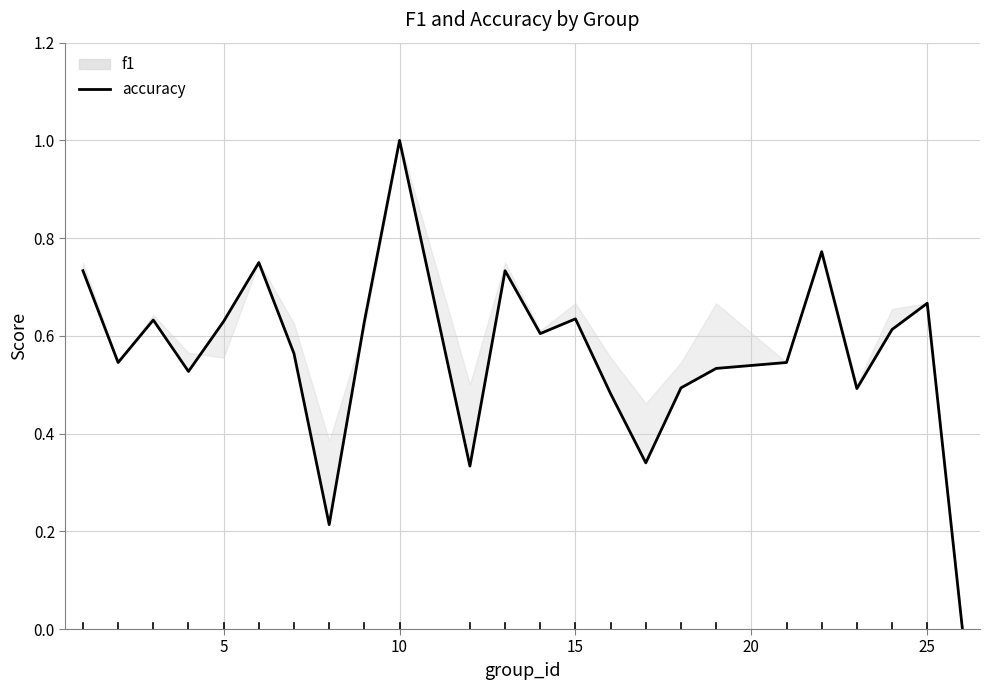

Is it true that the value at 23 is 0.4?

False